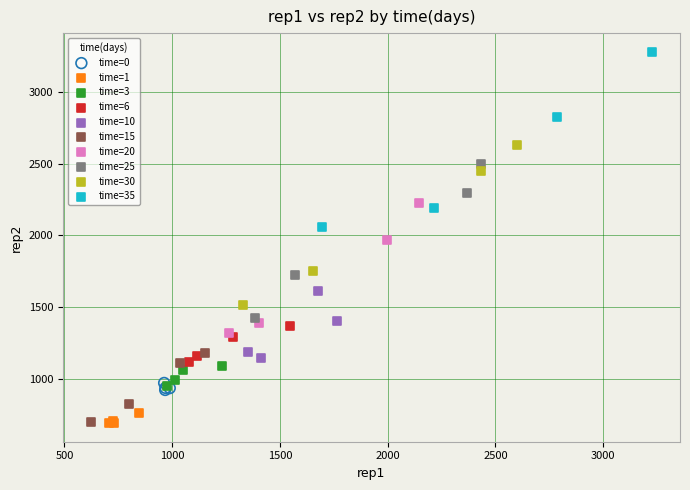

Which series has the widest spread of Y values?

time=35